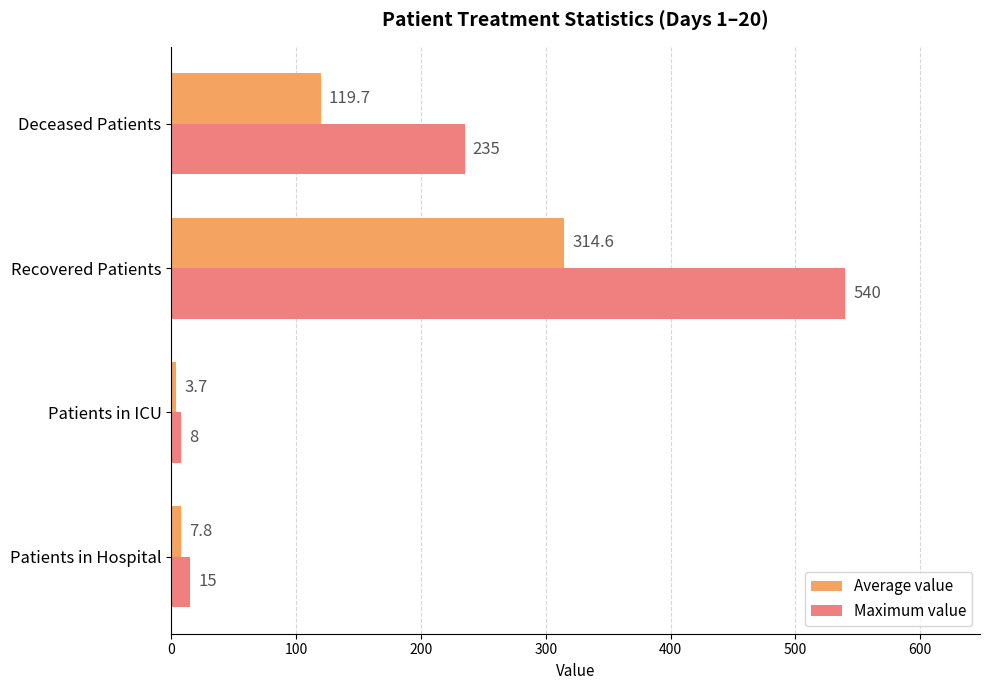

How many categories are shown in the chart?

4